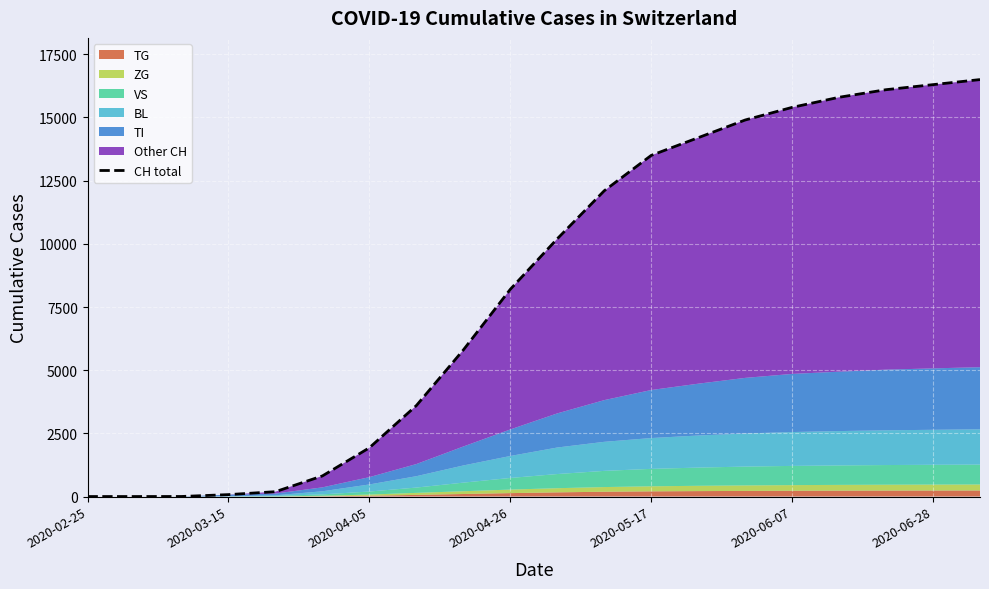

What is the sum of all values?

165616